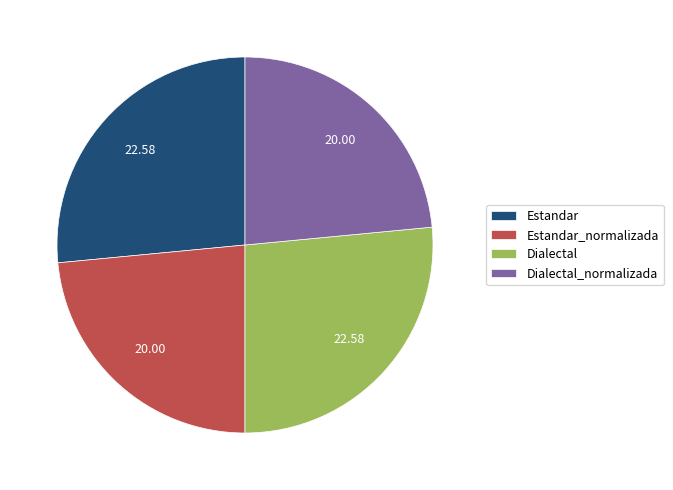

Approximately how many times larger is the value at Estandar_normalizada compared to Estandar?

0.9